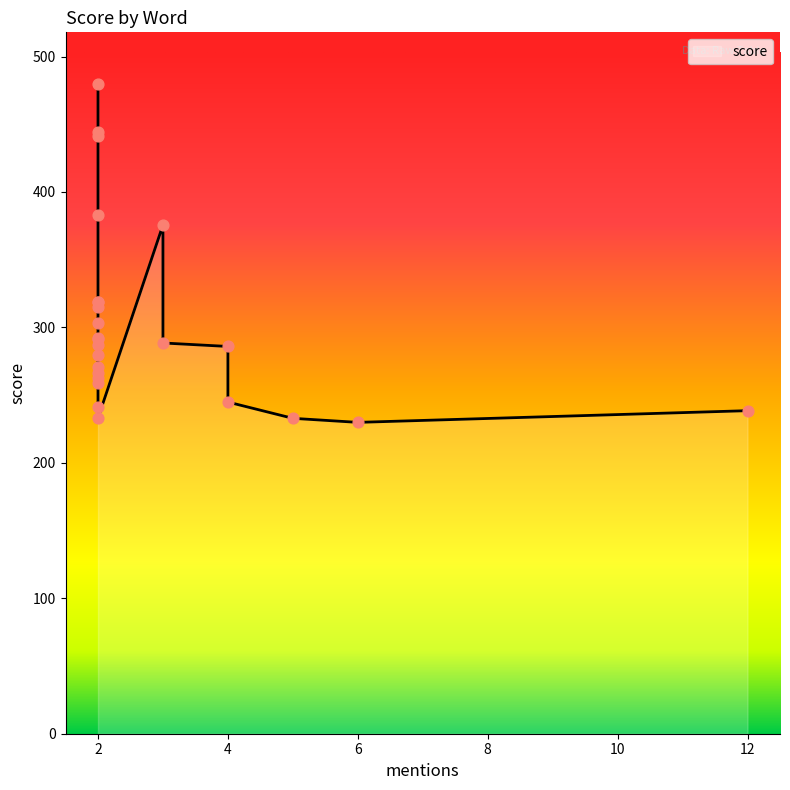

Which has a higher value, venom or badass?

badass